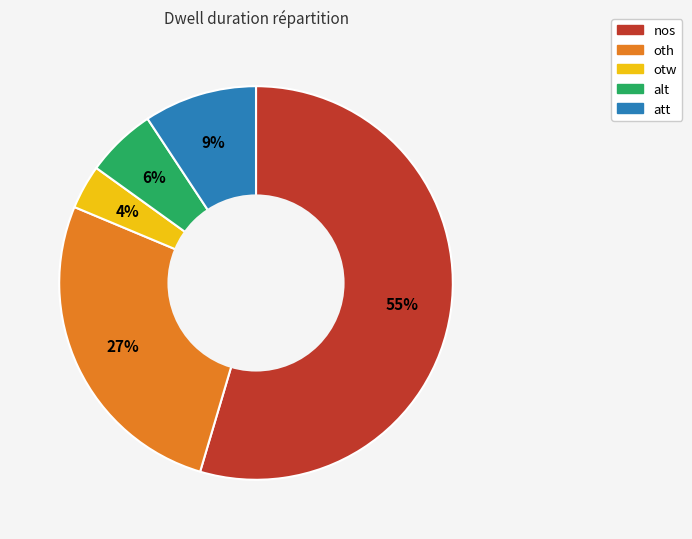

Rank the categories by value from lowest to highest.

otw, alt, att, oth, nos